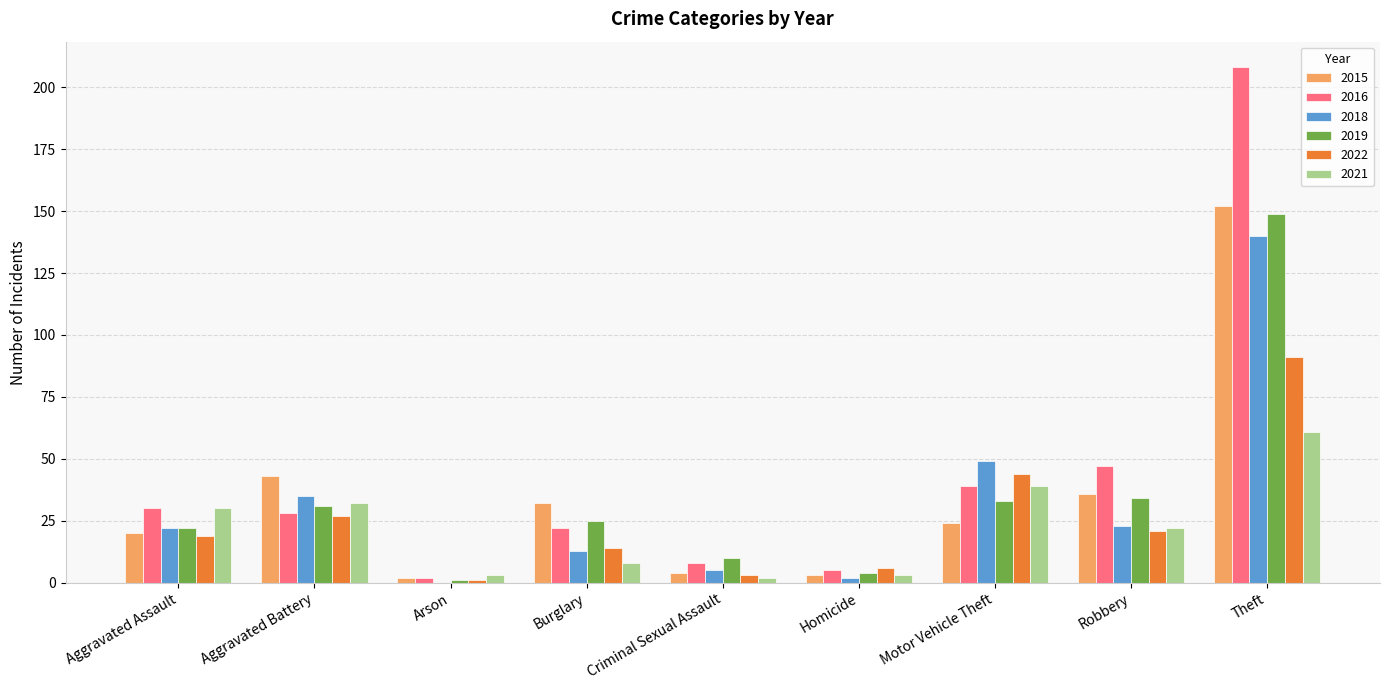

At which label does 2015 reach its peak?

Theft